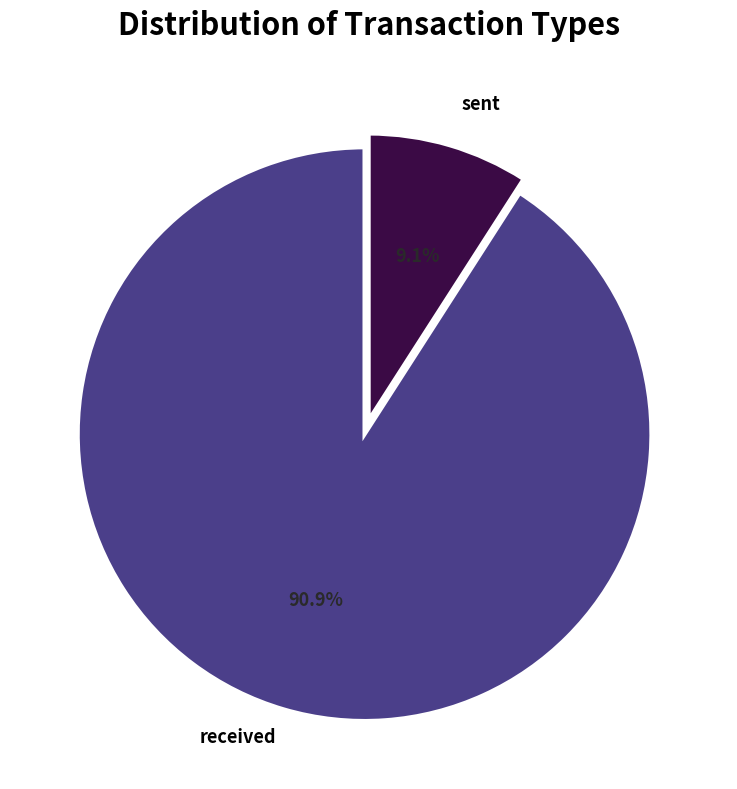

Which category has the smallest portion of the pie?

sent